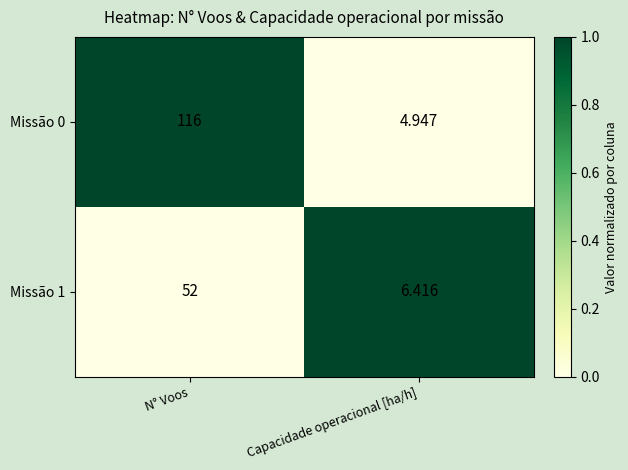

List the labels in order of Missão 1 value, smallest first.

Capacidade operacional [ha/h], N° Voos